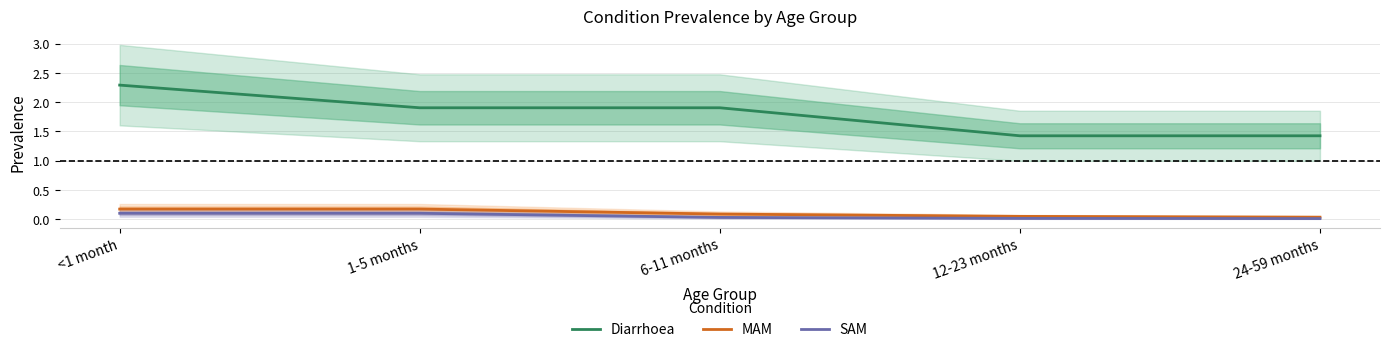

The Diarrhoea series shows 0.6 at 6-11 months. True or false?

False